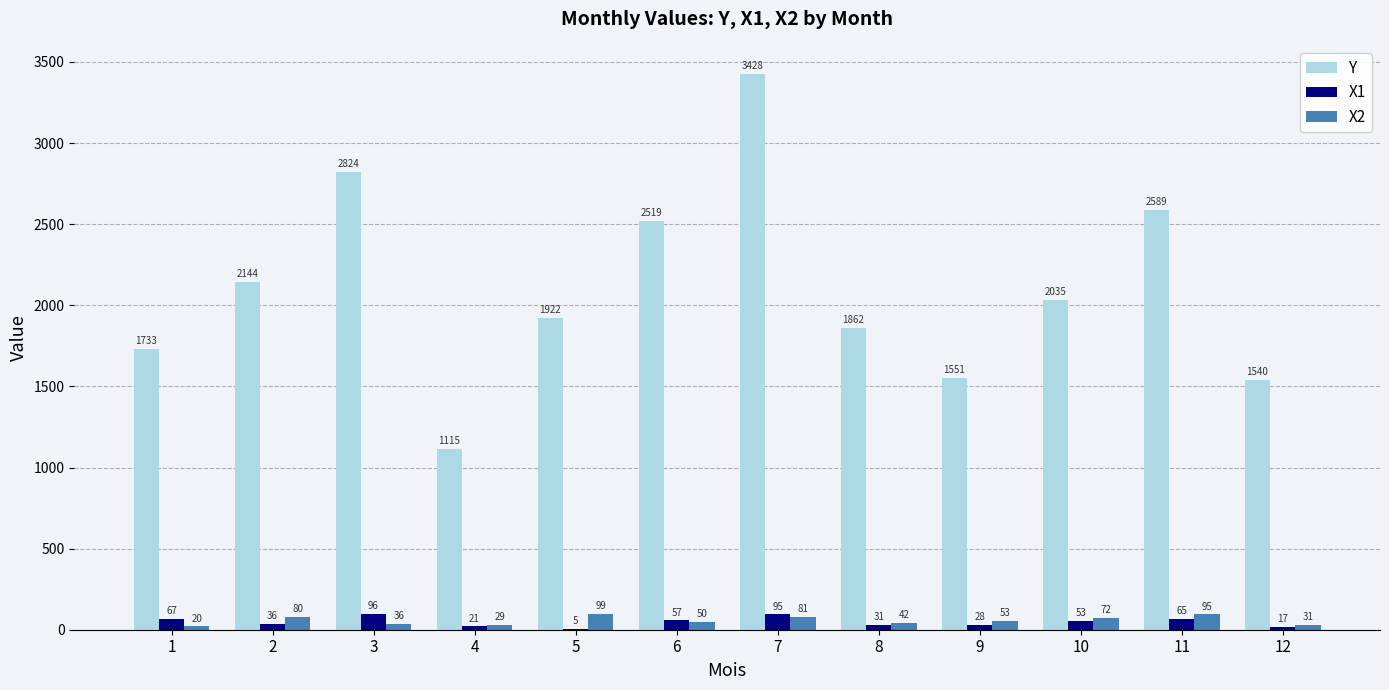

Which series changed the most between 10 and 11?

Y